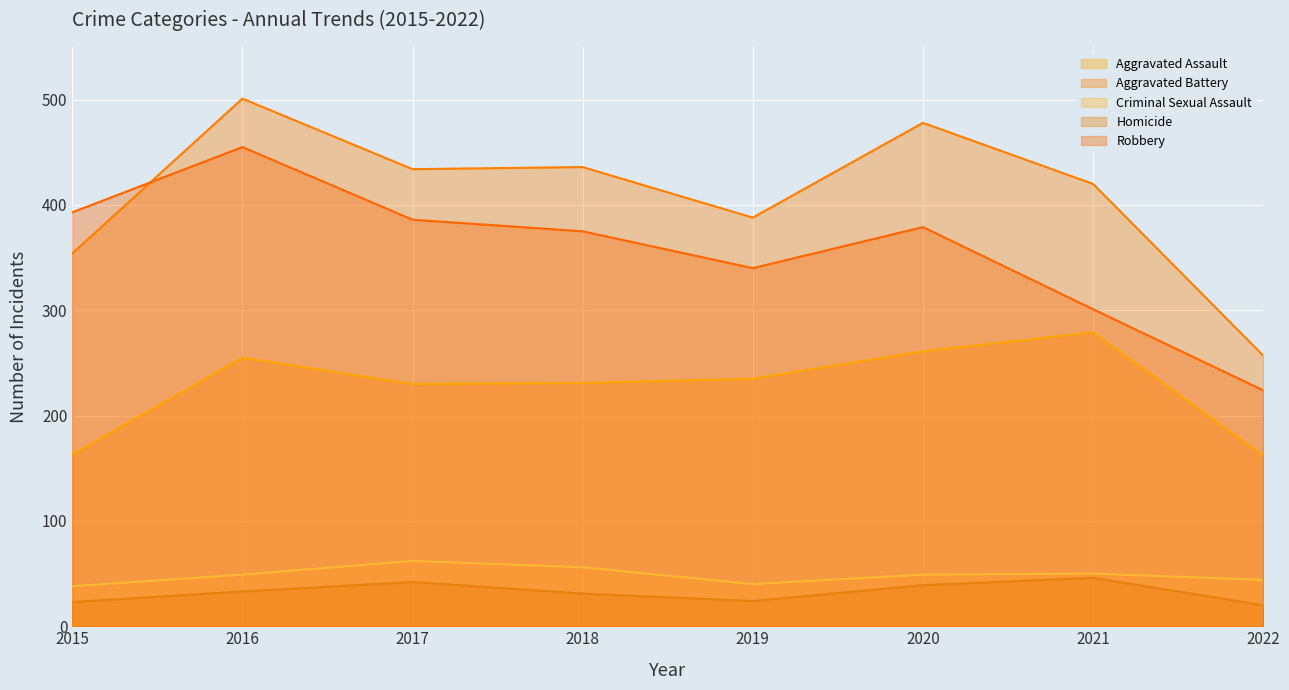

True or false: Aggravated Assault has a value of 104 at 2019.

False